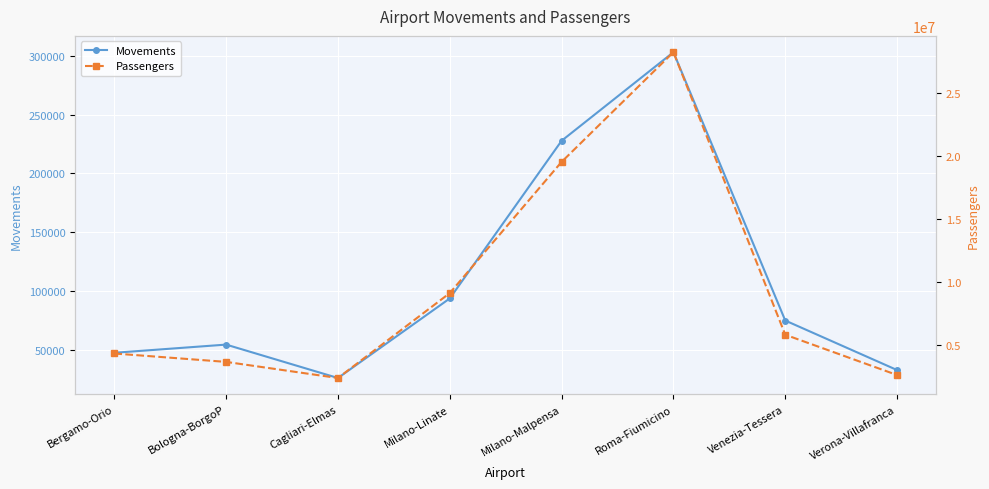

True or false: Movements and Passengers intersect in this chart.

False